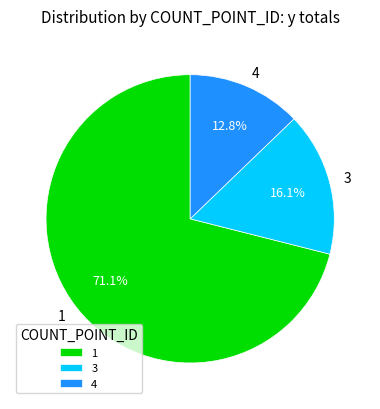

Count the number of slices in the pie.

3